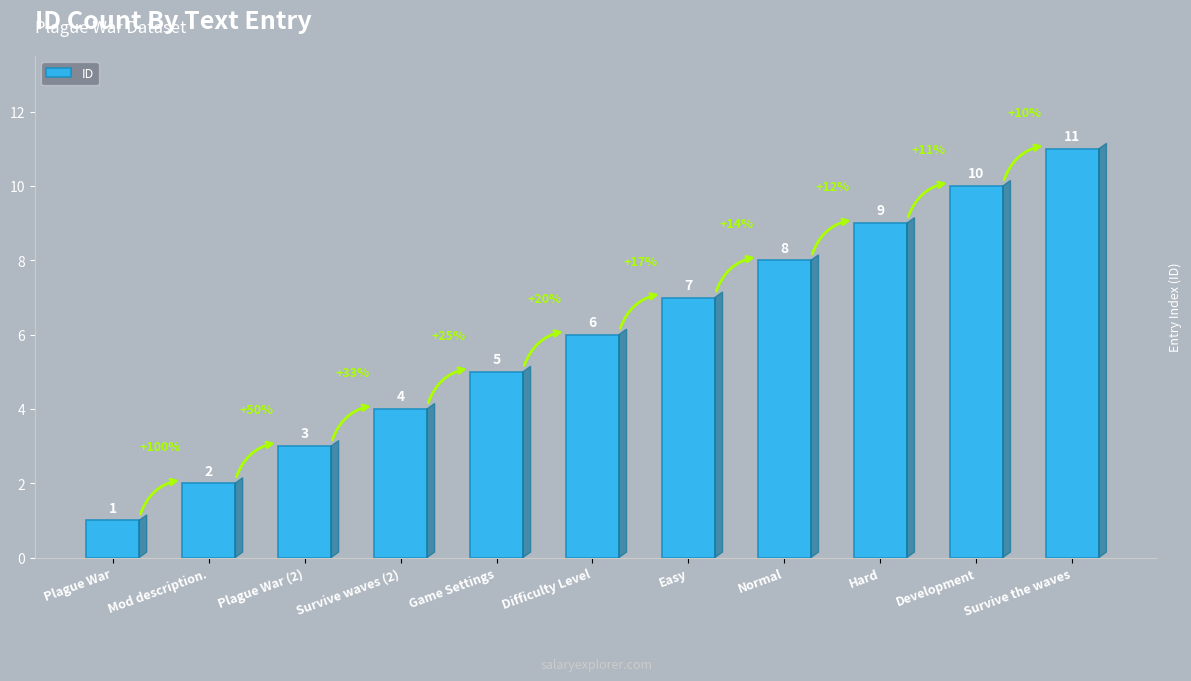

Reading left to right, list all the values displayed in this chart.

Plague War=1	Mod description.=2	Plague War (2)=3	Survive waves (2)=4	Game Settings=5	Difficulty Level=6	Easy=7	Normal=8	Hard=9	Development=10	Survive the waves=11